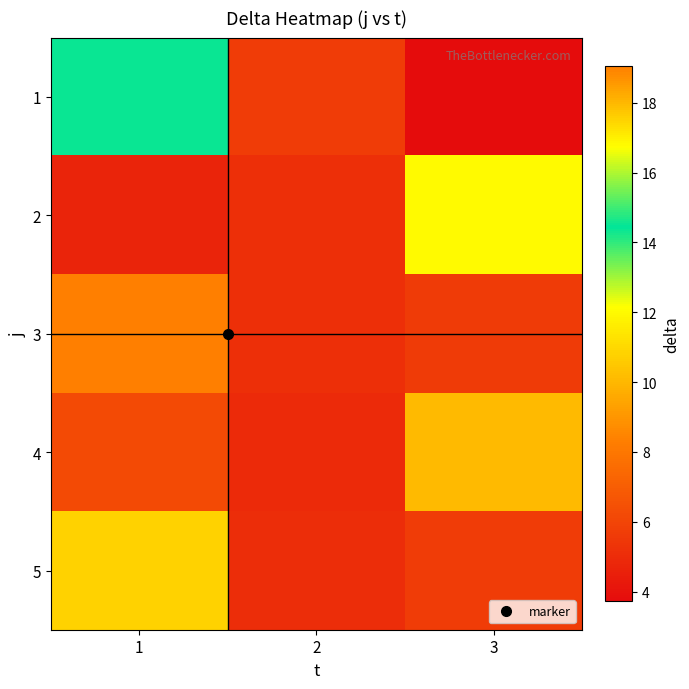

Which series has the largest total across all categories?

3